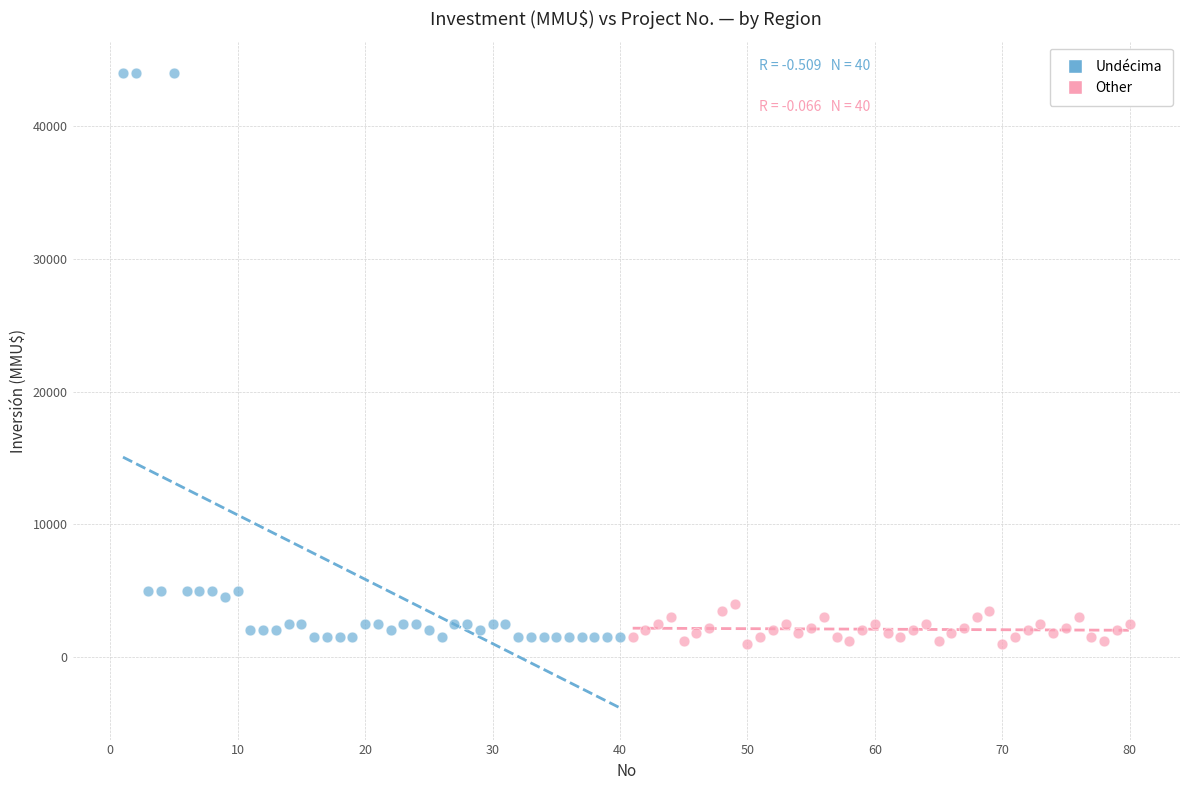

Which series has the largest Y range (max minus min)?

Undécima